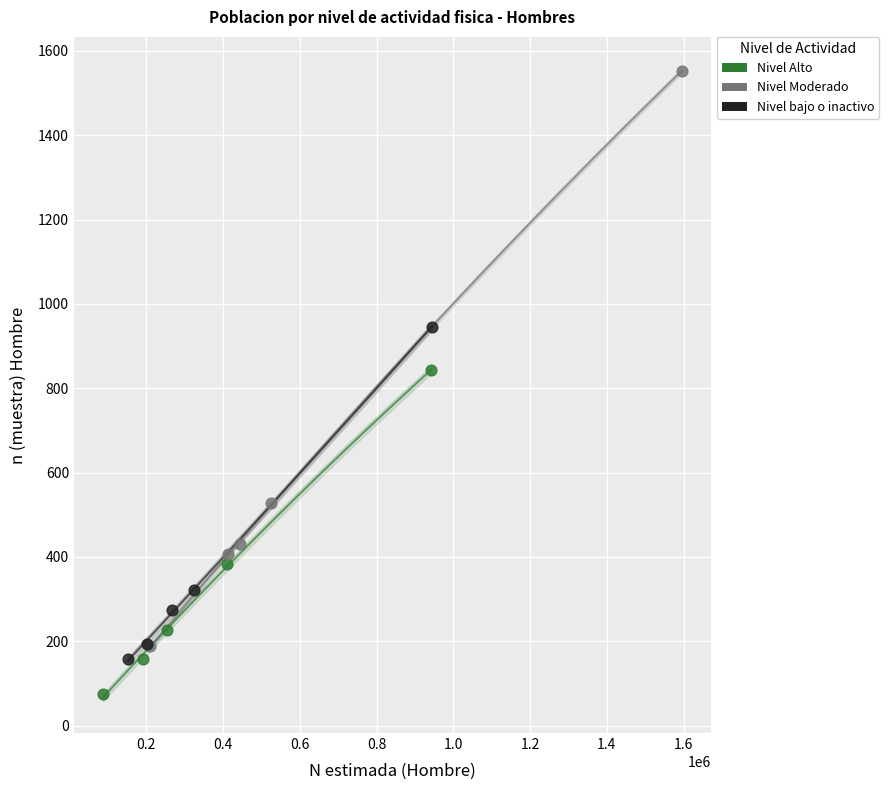

Which series has the widest spread of Y values?

Nivel Moderado